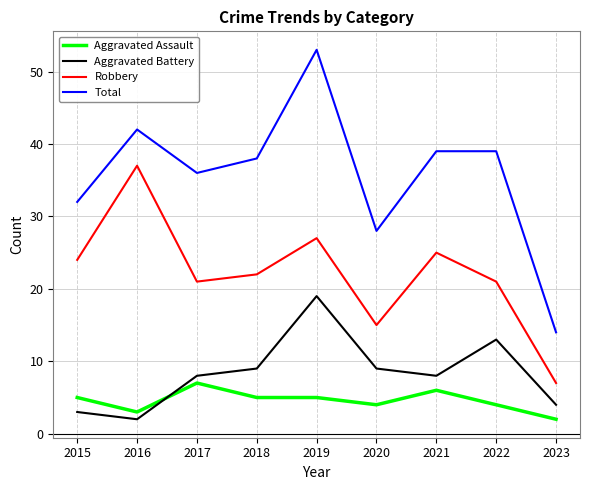

Is the value of Aggravated Assault at 2023 greater than the value of Total at 2023?

No